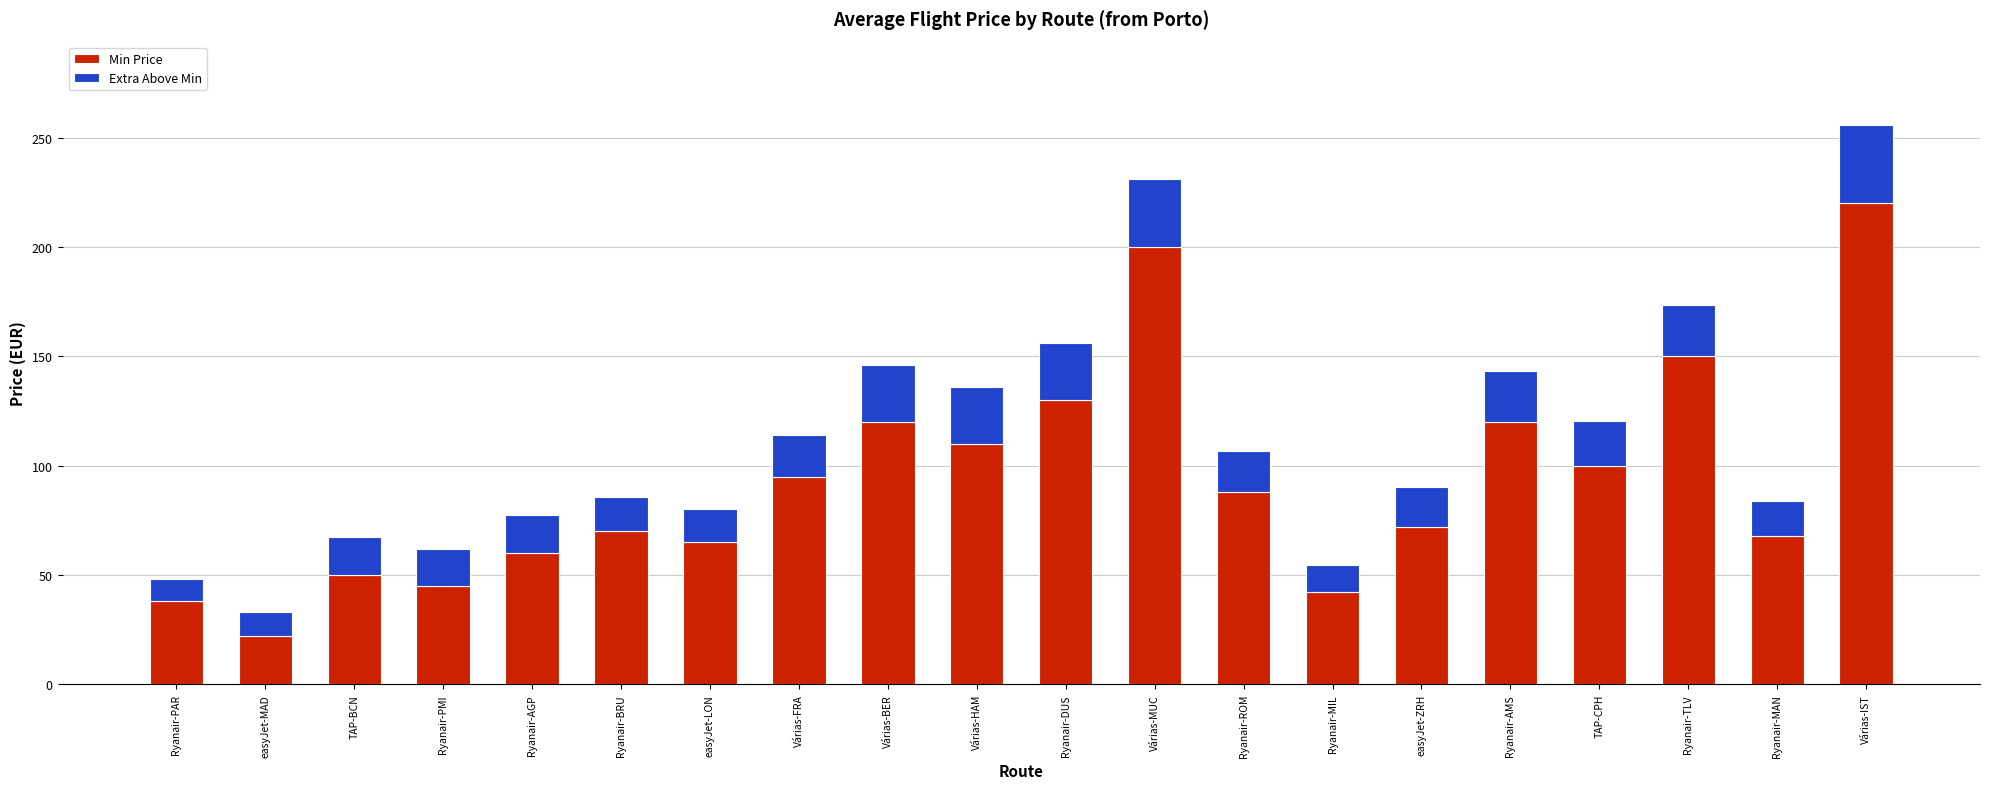

At which category is the sum across all series the highest?

Várias-IST